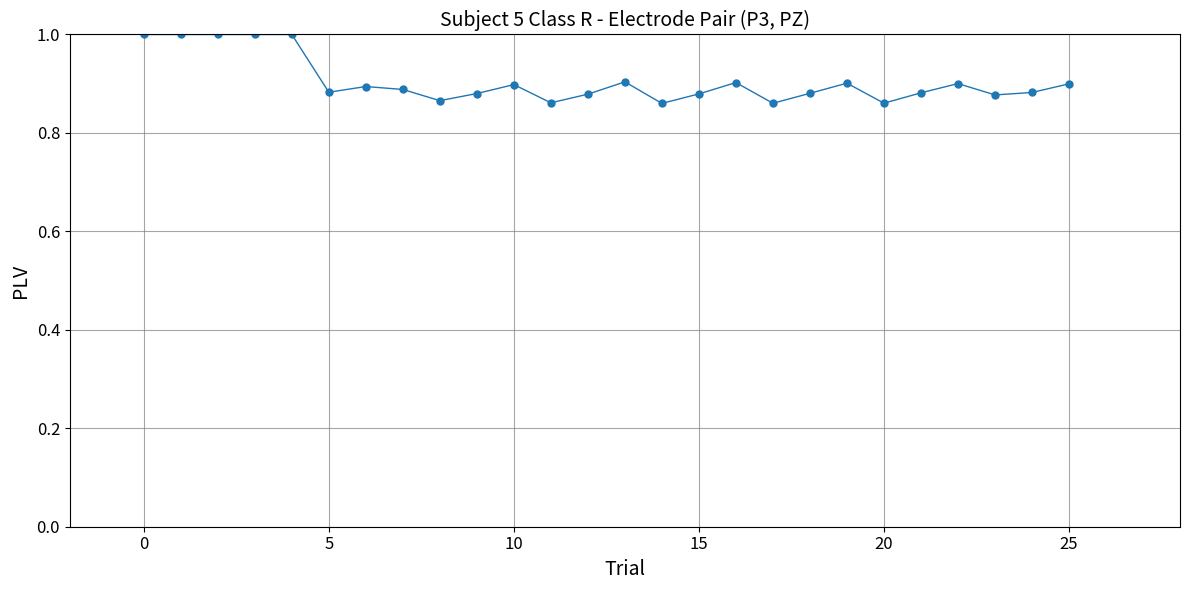

What is the maximum value shown in the chart?

1.0